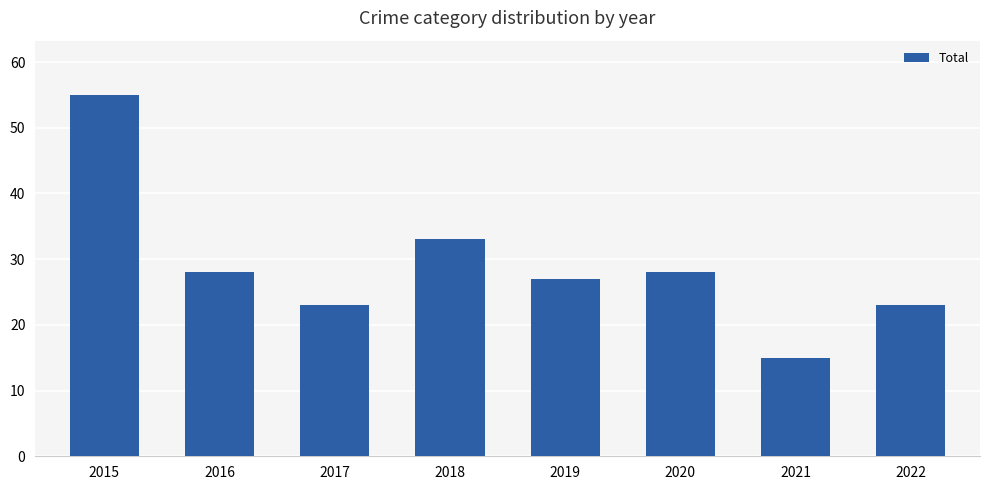

True or false: the data shows 28 at 2020.

True